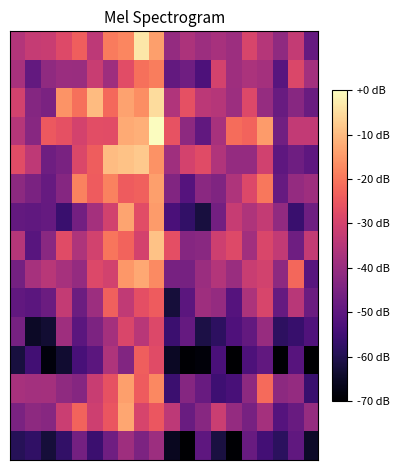

At which category is the sum across all series the highest?

9